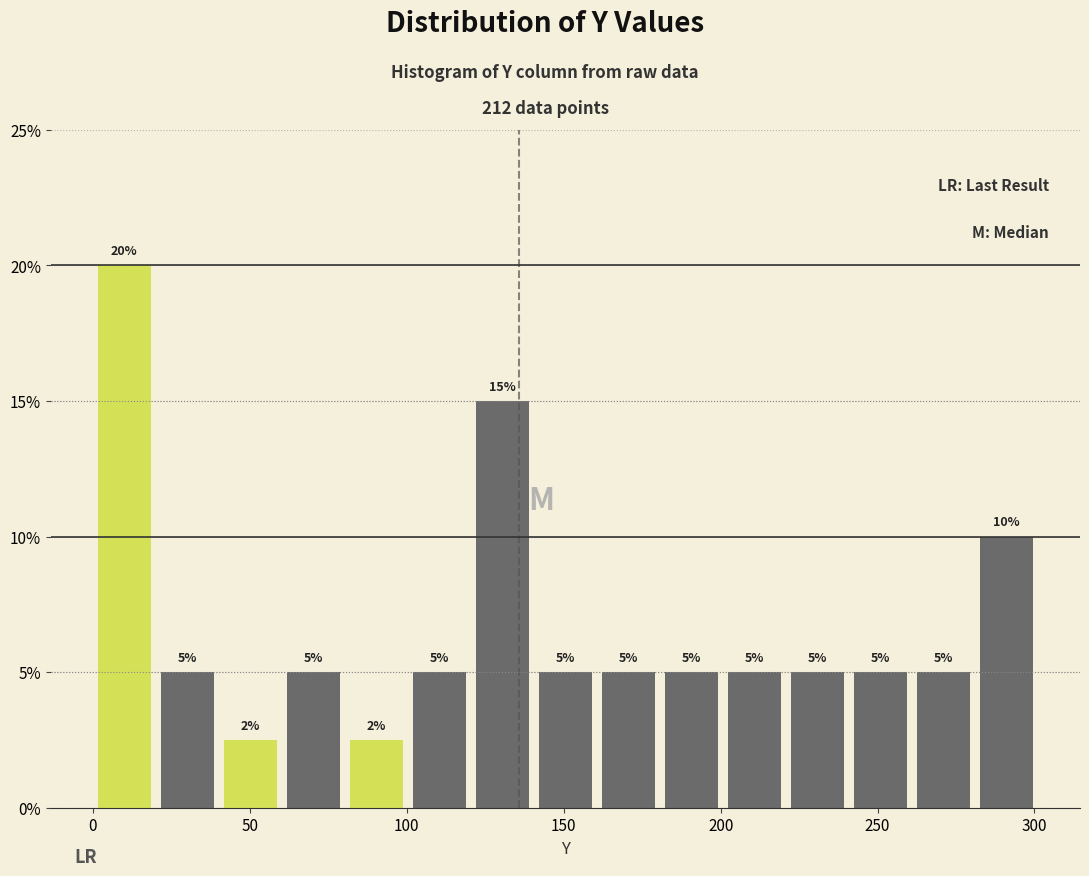

Over which range of the x-axis is the bar tallest?

0 to 20